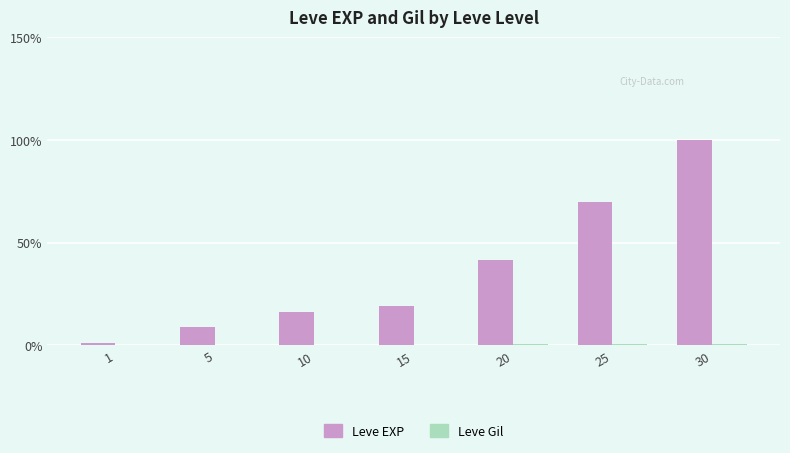

What is the maximum value shown in the chart?

100.0